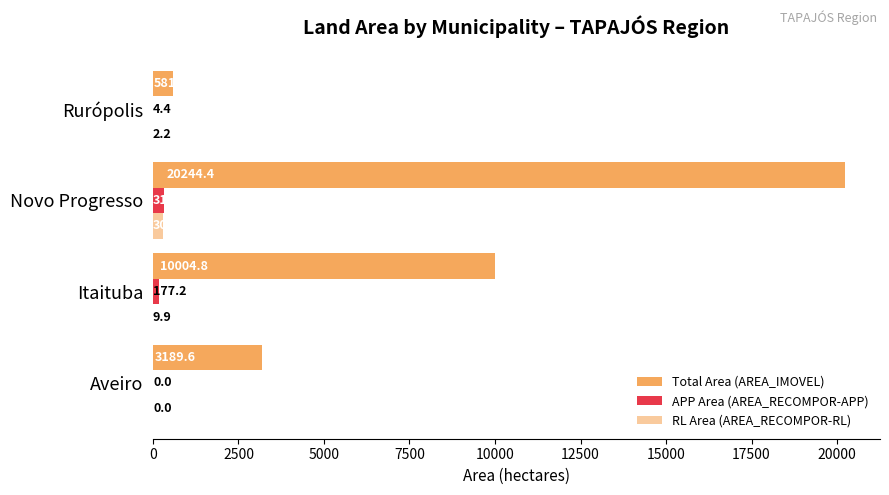

How many data points in RL Area (AREA_RECOMPOR-RL) are above 9?

2